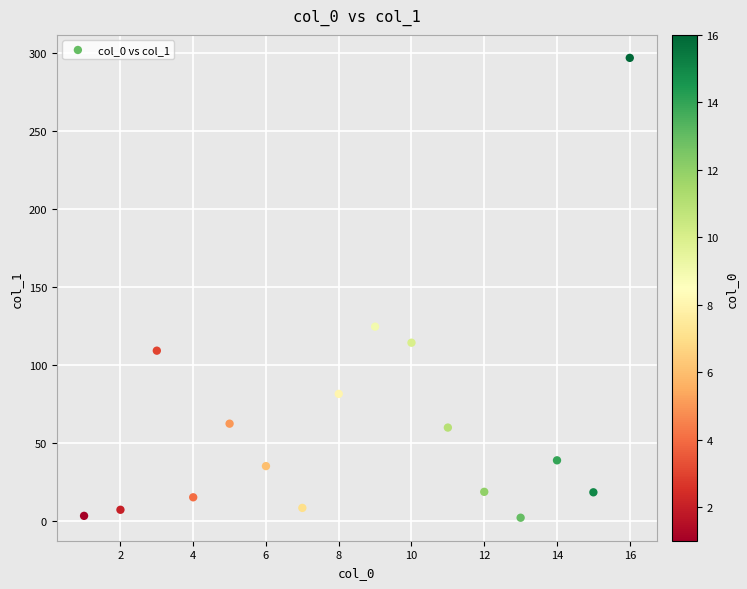

What Y value in the scatter plot is closest to 149?

124.8